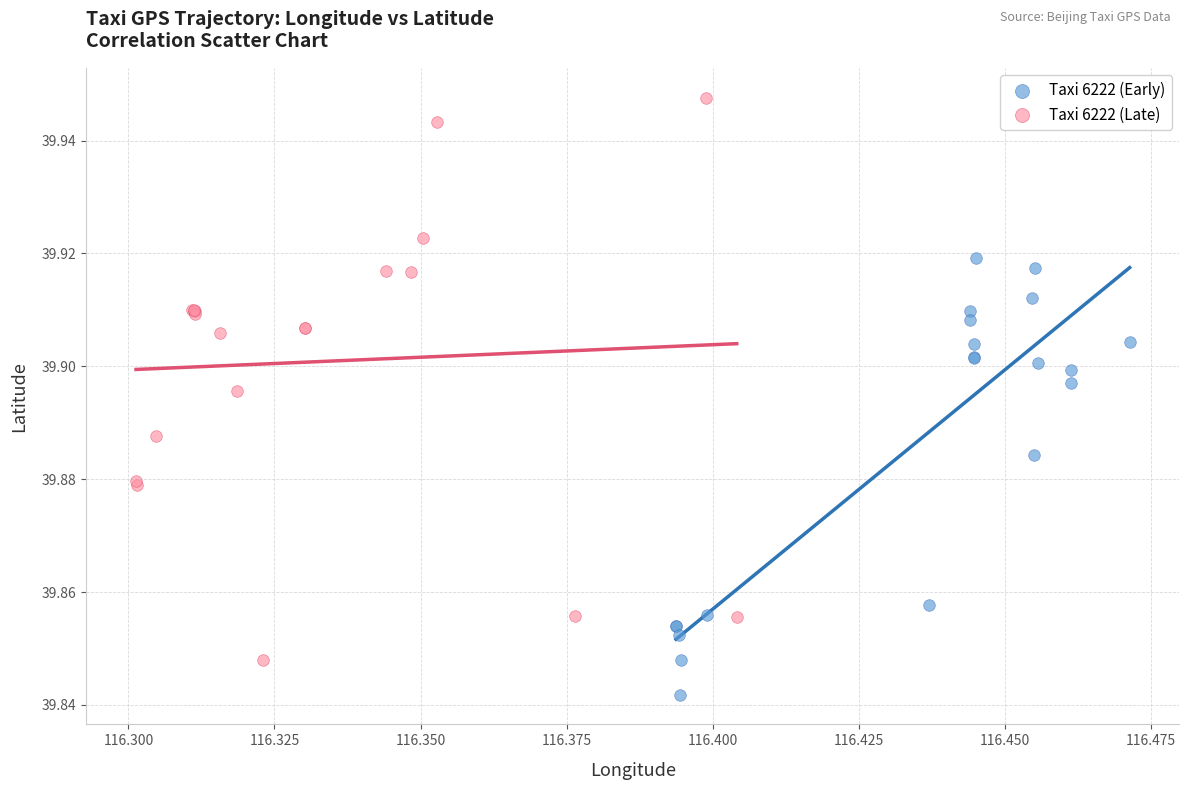

Which series has the largest Y range (max minus min)?

Taxi 6222 (Late)